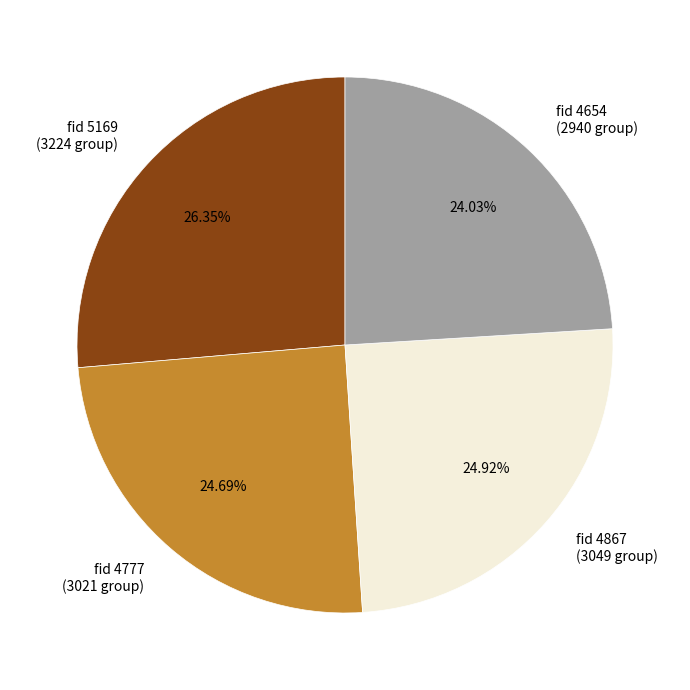

What is the ratio of the value at fid 4777 (3021 group) to the value at fid 4654 (2940 group)?

1.0